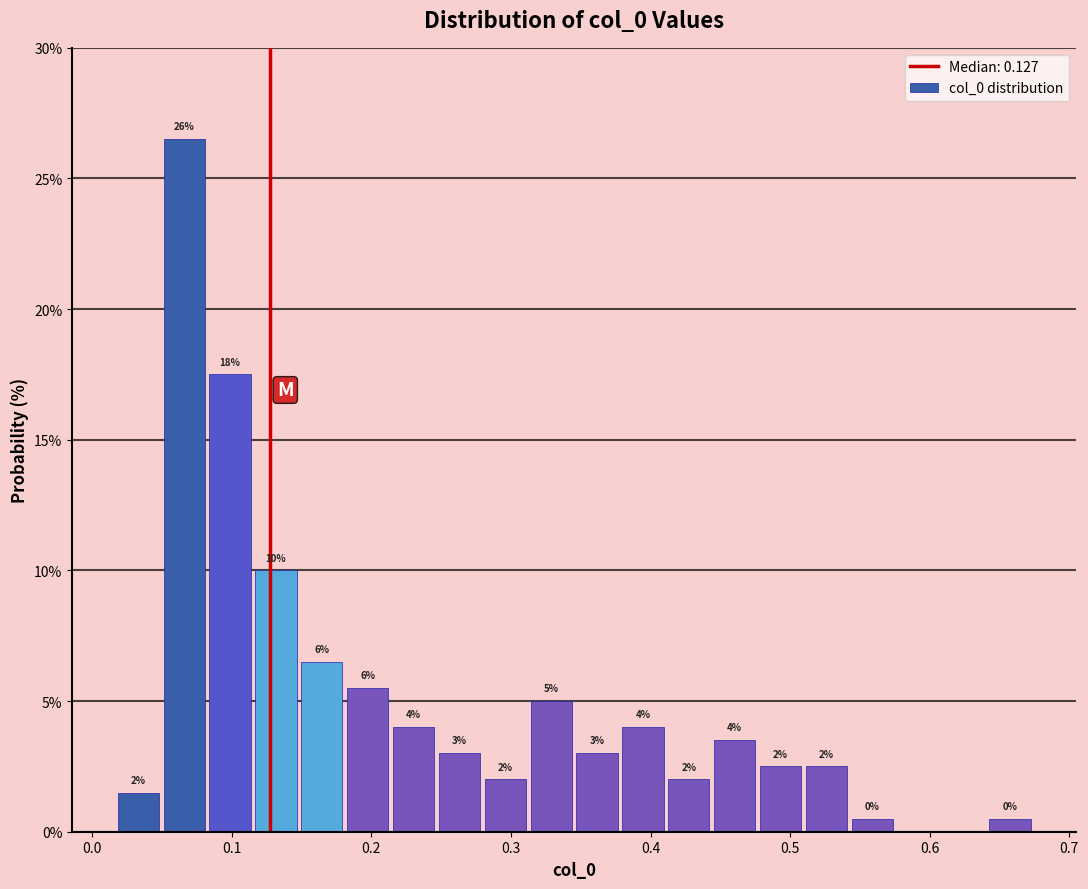

Around what value on the x-axis is the tallest bar? Give the approximate position of its centre, as read against the axis.

0.07